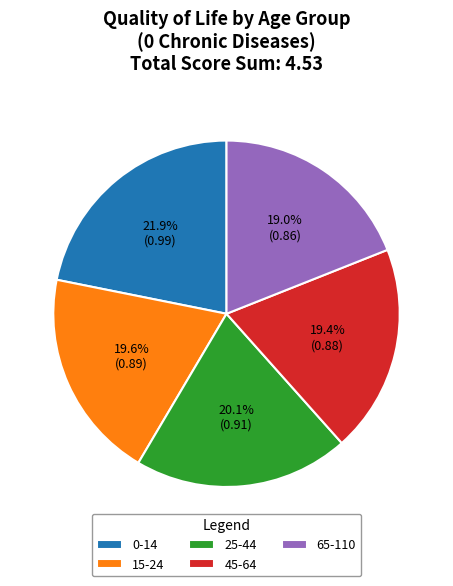

Which category has the biggest portion of the pie?

0-14